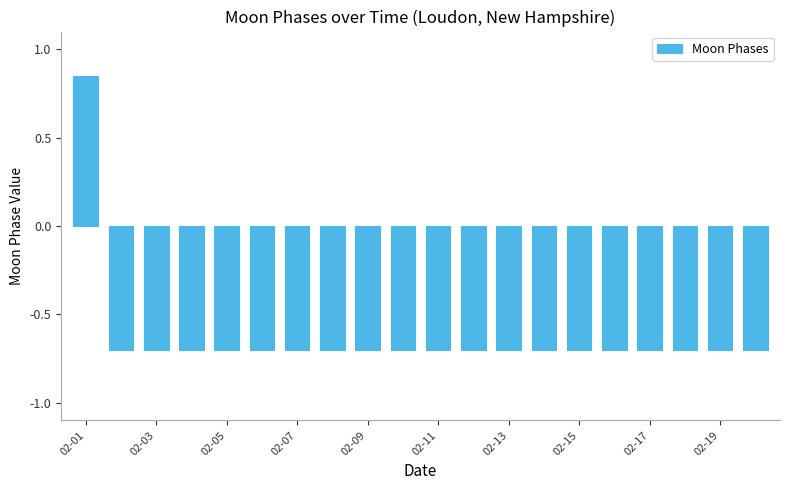

What is the value of the 2nd bar from the left?

-0.7